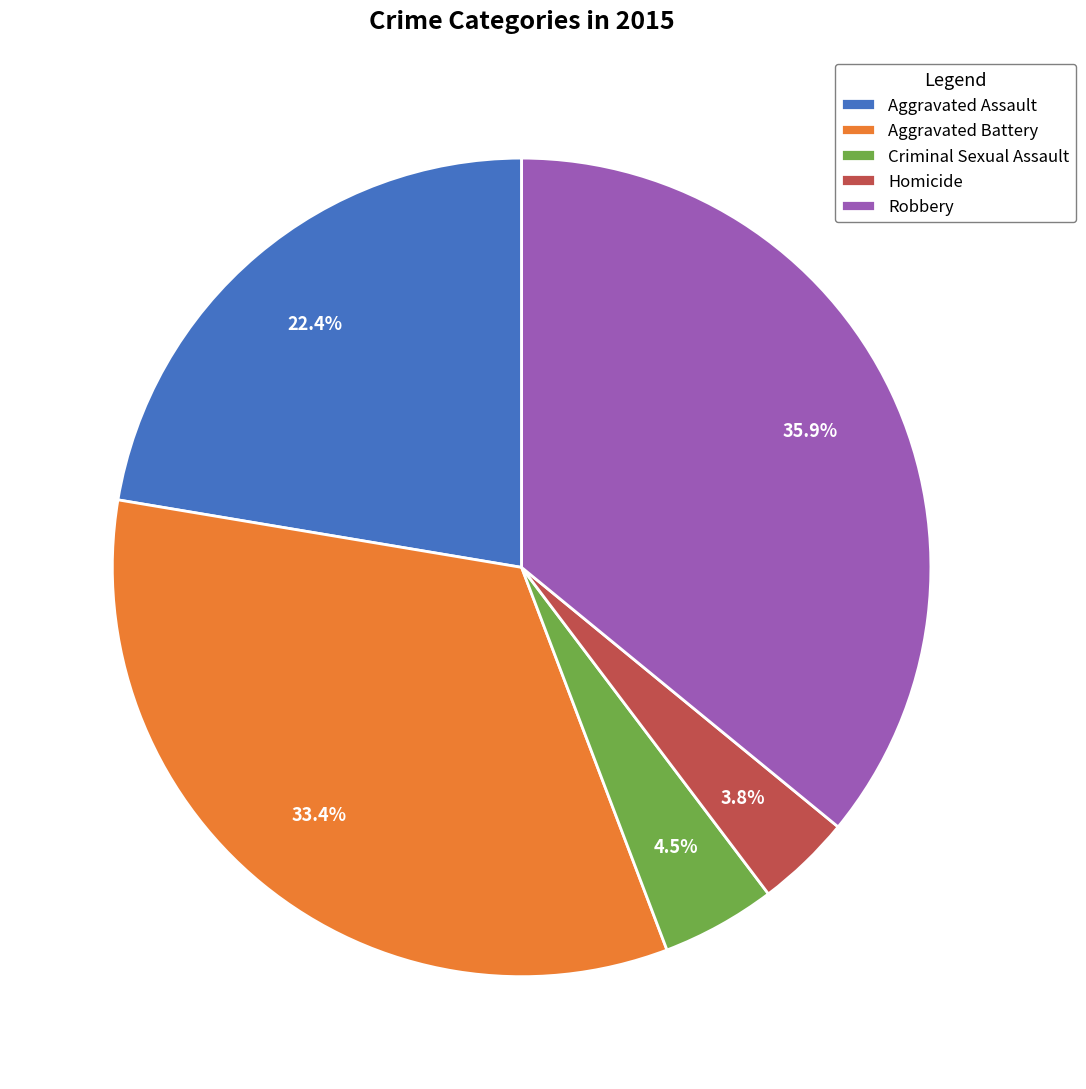

How many segments does this pie chart have?

5